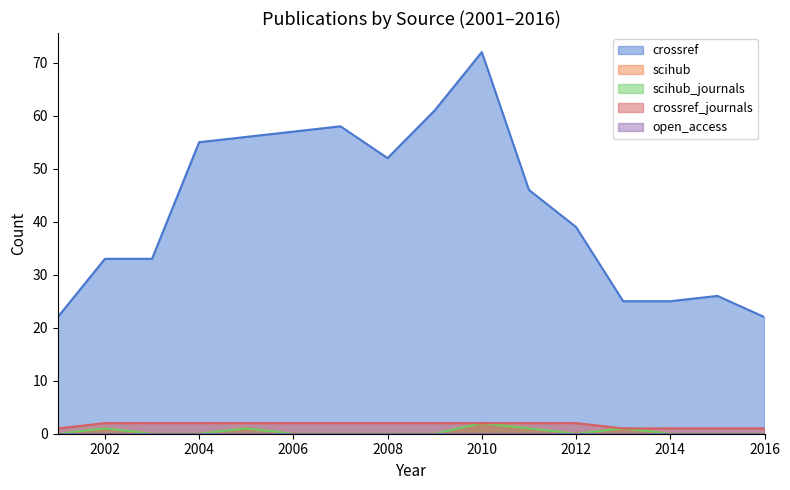

What is the value of the scihub point at the 13th from the left?

1